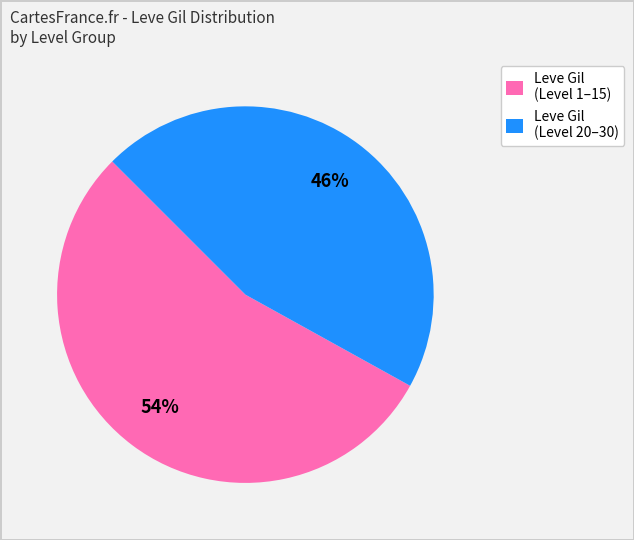

Is there any slice that represents more than half of the pie?

Yes